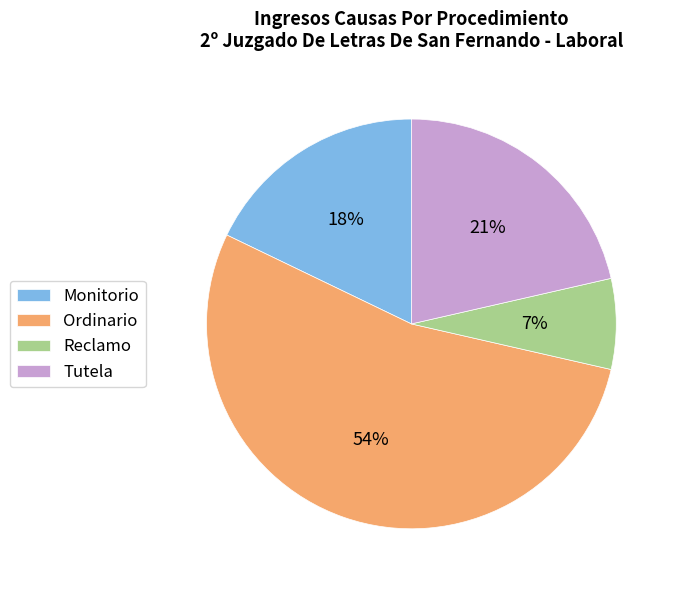

Combined, do Monitorio and Reclamo account for over 50%?

No